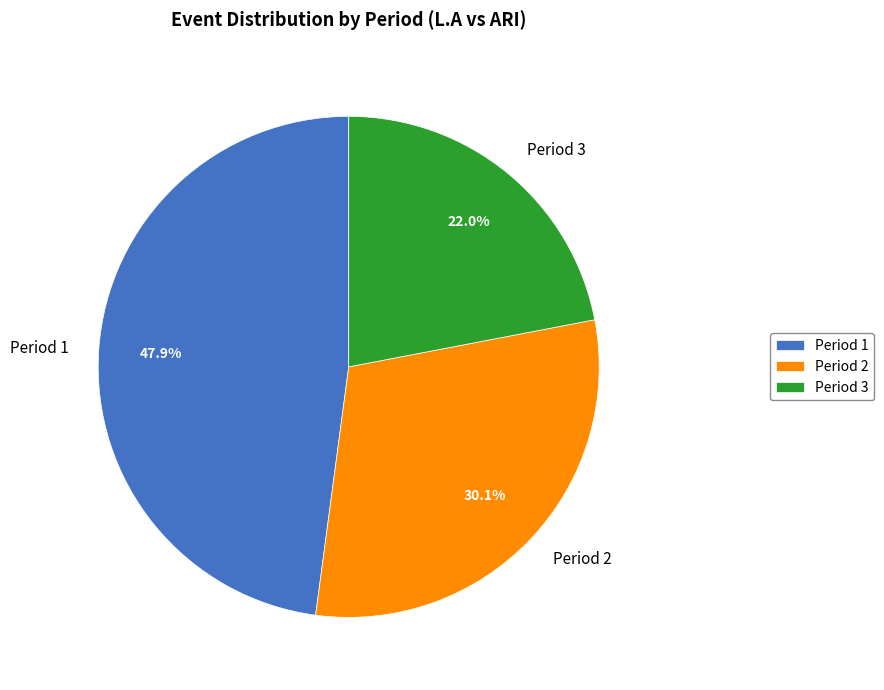

Which category has the smallest portion of the pie?

Period 3